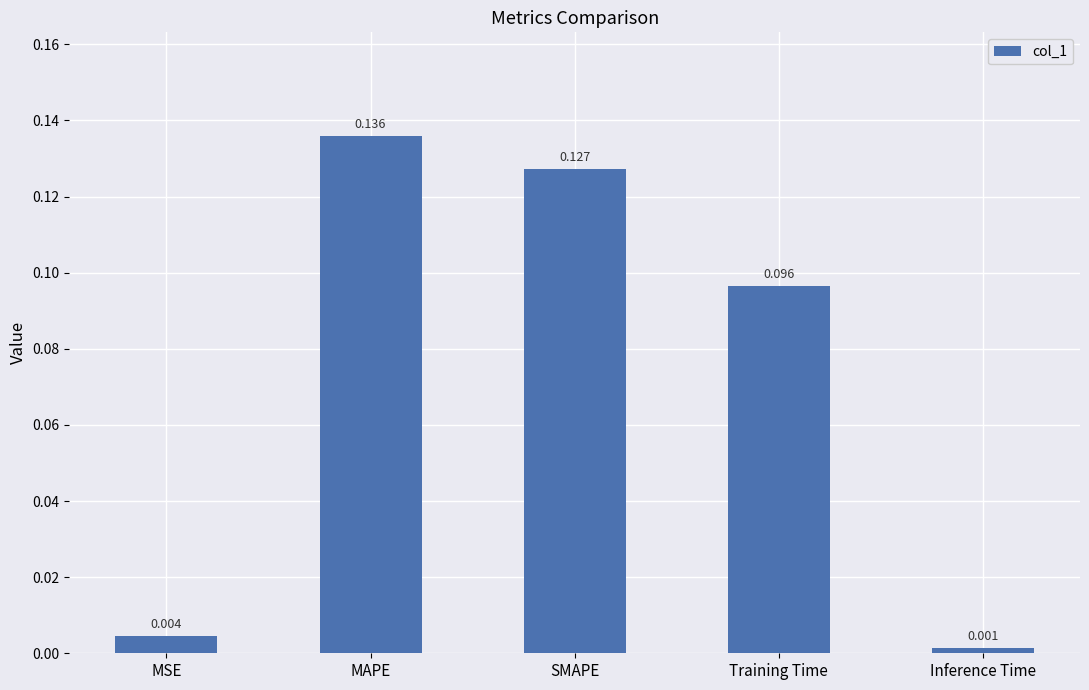

How many data points does each series have?

5